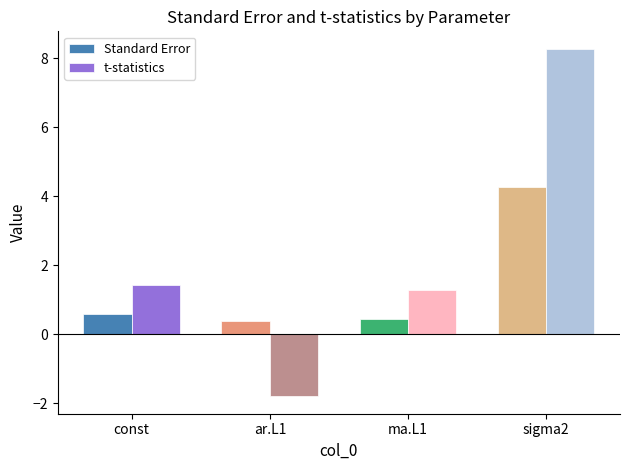

What is the sum of all t-statistics values?

9.2